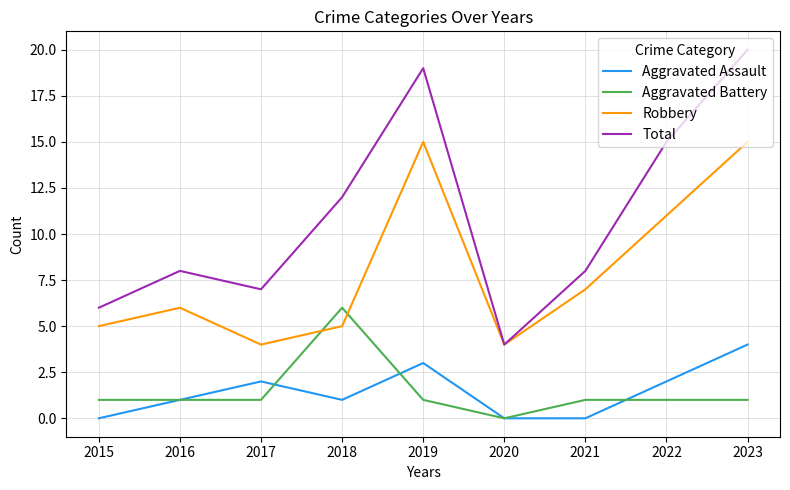

What is the approximate value of Total at 2018?

12